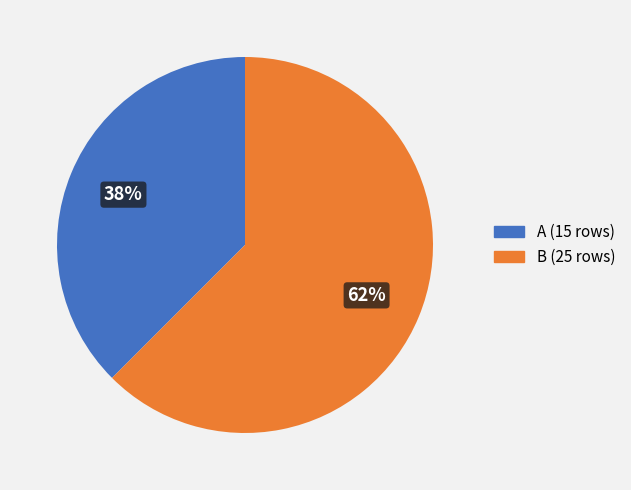

The B slice represents 62% of the pie. True or false?

True